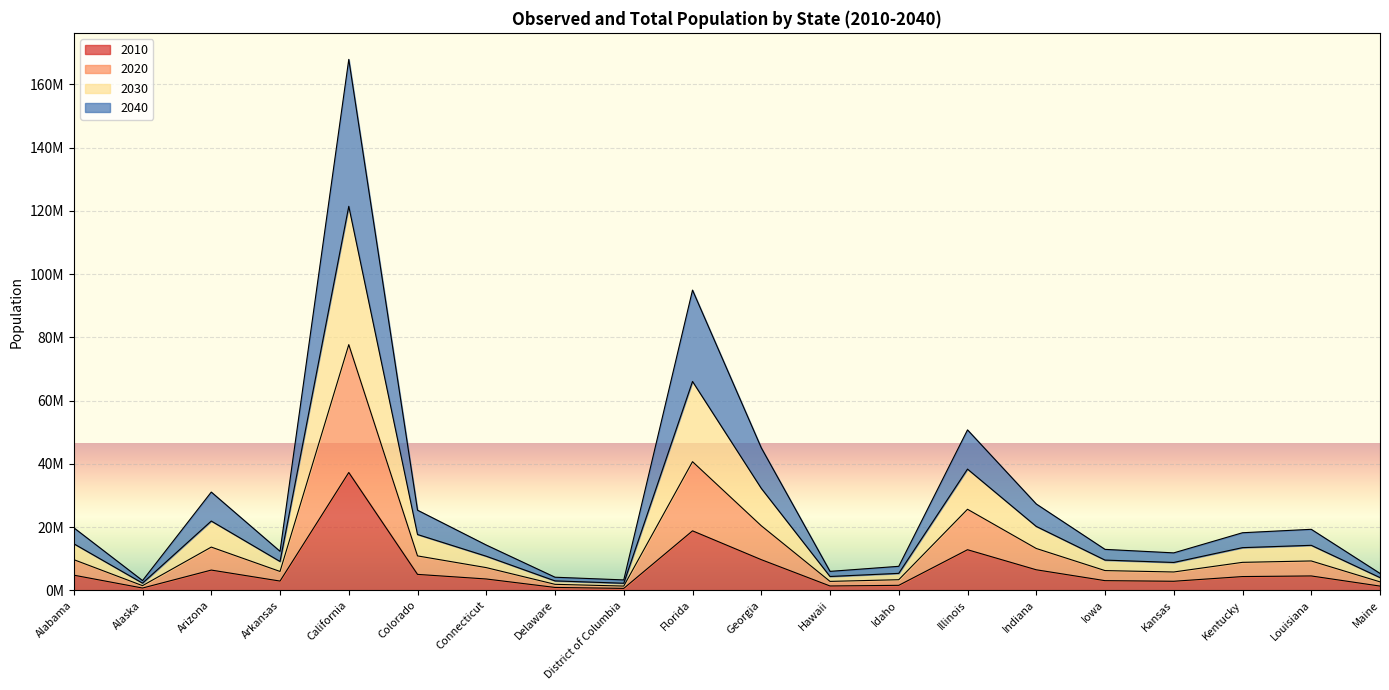

Does the chart display data point markers on the line(s)?

No